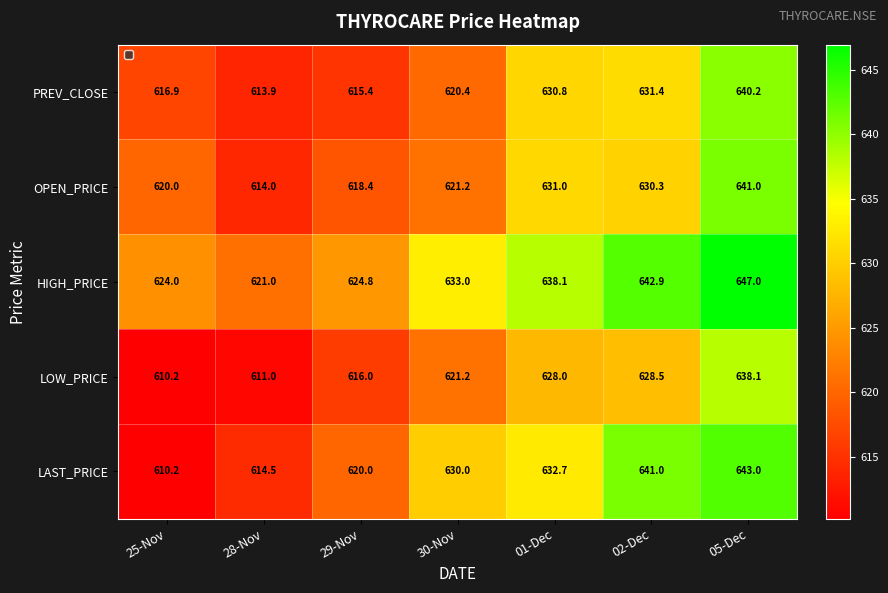

Rank the categories by HIGH_PRICE value from highest to lowest.

05-Dec, 02-Dec, 01-Dec, 30-Nov, 29-Nov, 25-Nov, 28-Nov